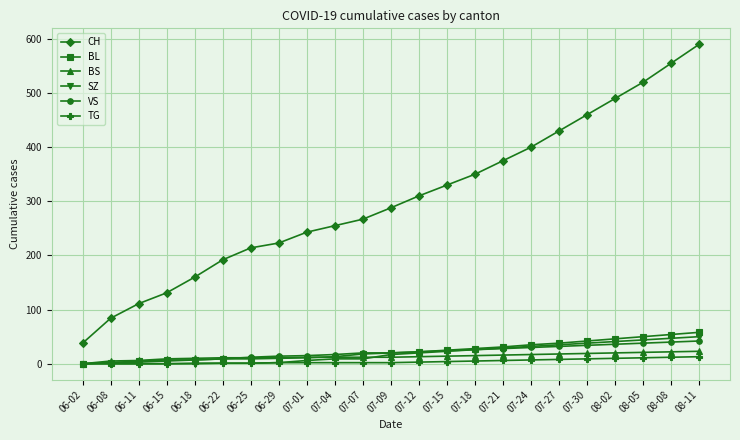

What are all the series names shown in the legend?

CH, BL, BS, SZ, VS, TG